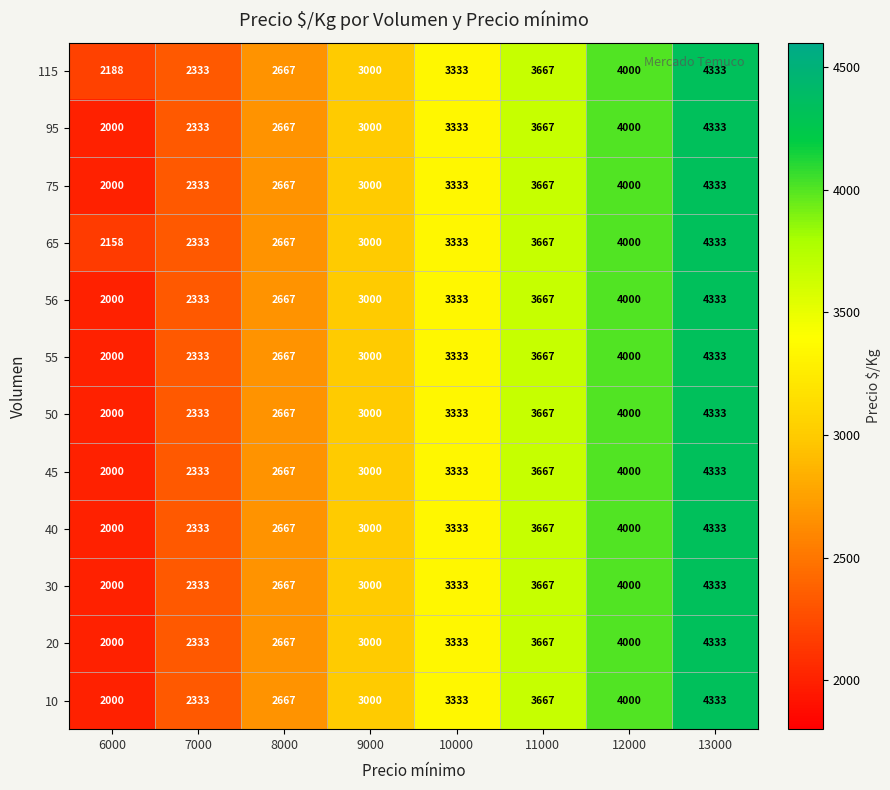

How many series are shown in this chart?

12